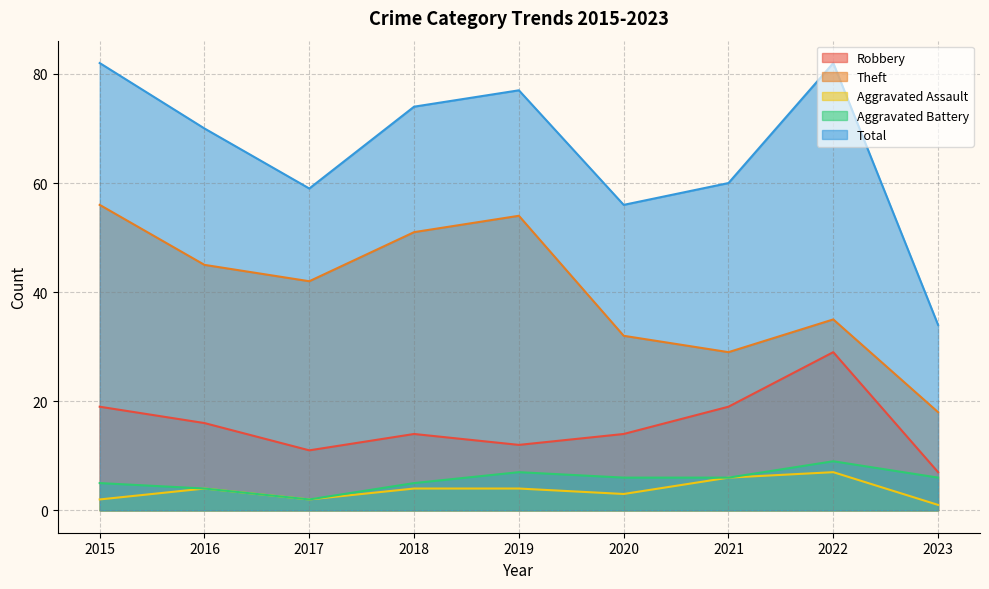

True or false: Aggravated Battery has more than 0 points higher than both neighbors.

True